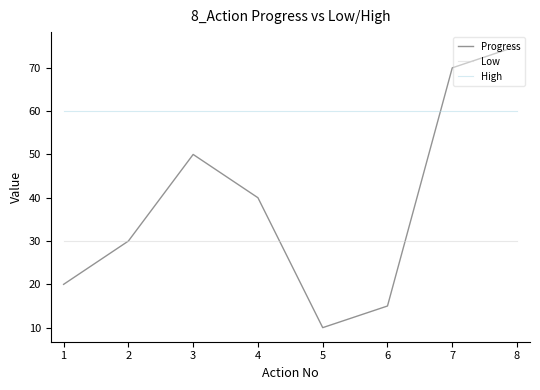

True or false: Low and High cross at least once.

False